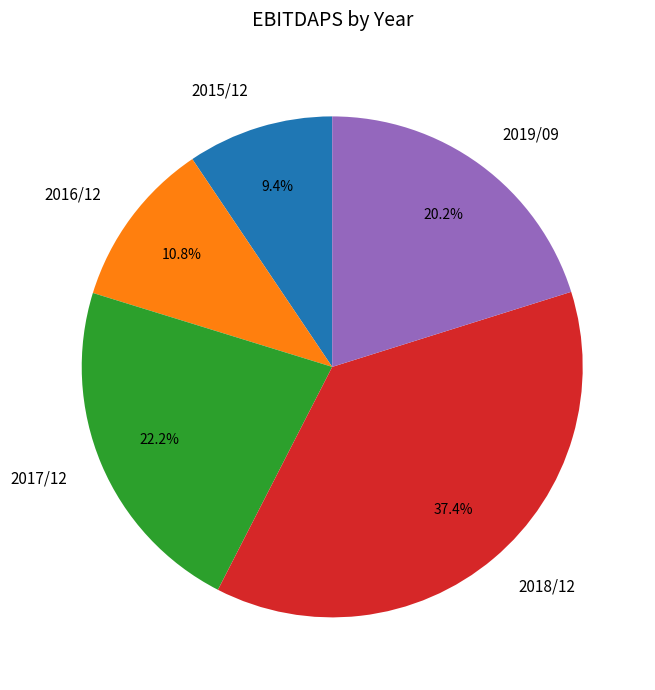

To the nearest percent, what is the combined percentage of 2018/12 and 2019/09?

58%